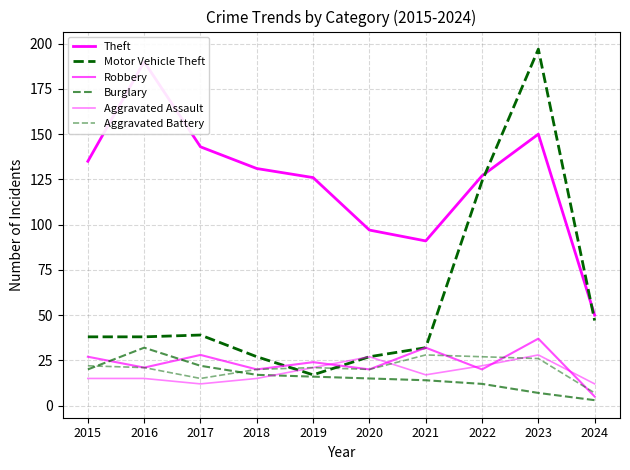

Is this an area chart (filled region under the line)?

No